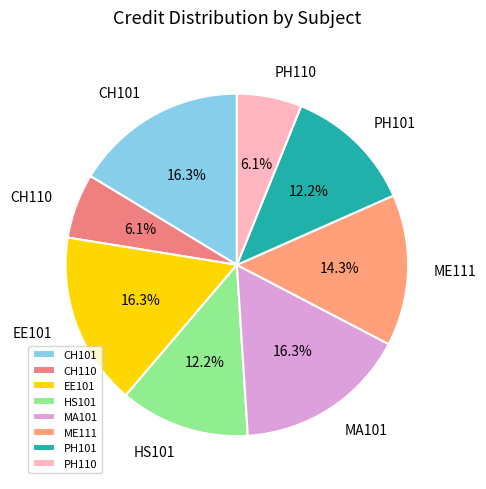

Is there a majority slice in this chart?

No